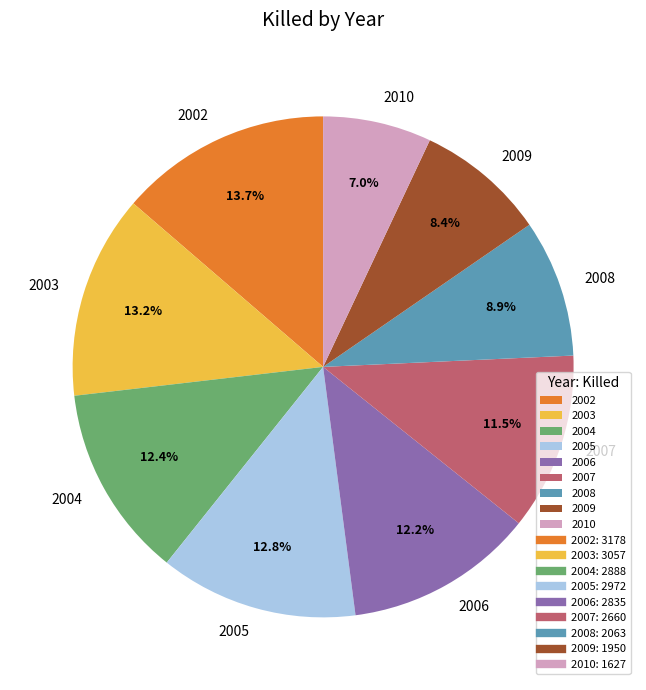

Count the number of slices in the pie.

9